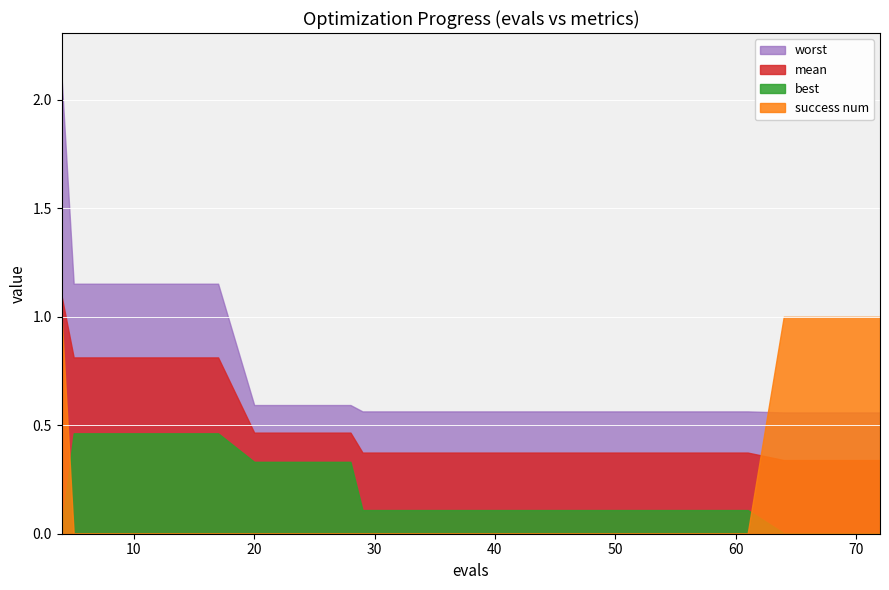

The value of success num at 24 is 0.6. True or false?

False